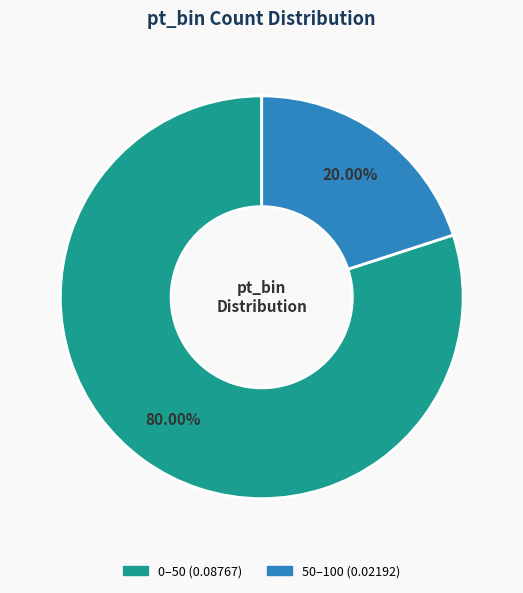

To the nearest percent, what portion does 0–50 represent?

80%